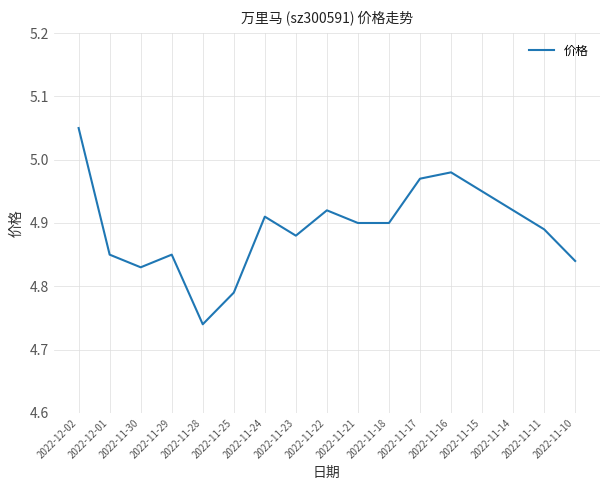

Where is the data nearest to the value 4?

2022-11-28